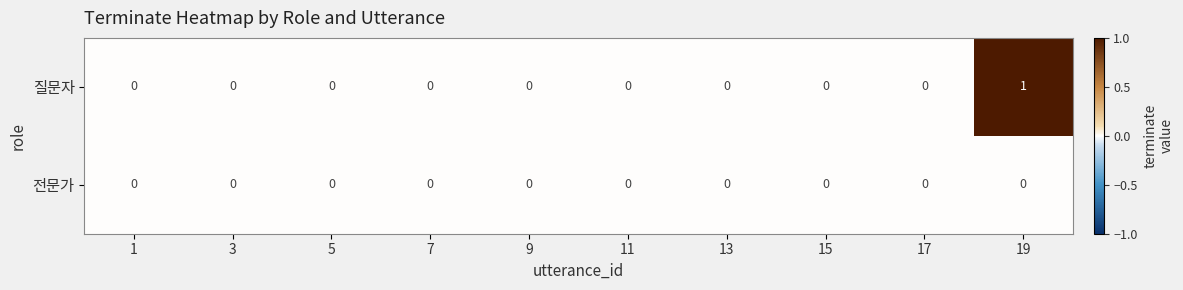

Rank the series by their maximum value, from highest to lowest.

질문자, 전문가